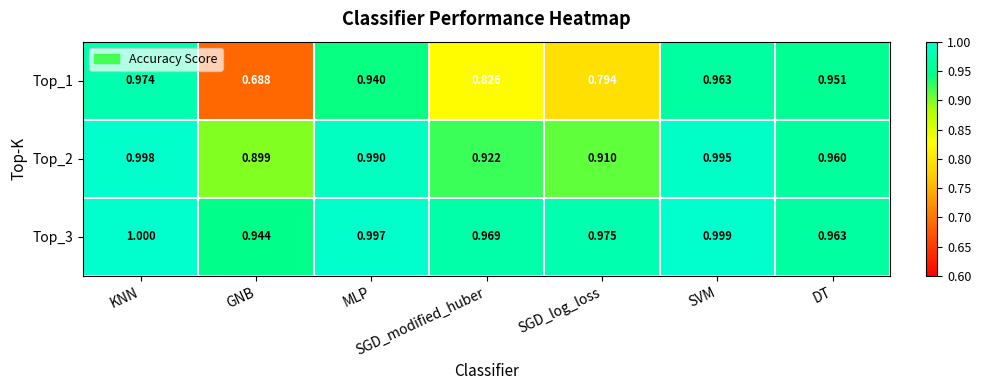

Is the value of Top_2 at MLP greater than the value of Top_1 at DT?

Yes